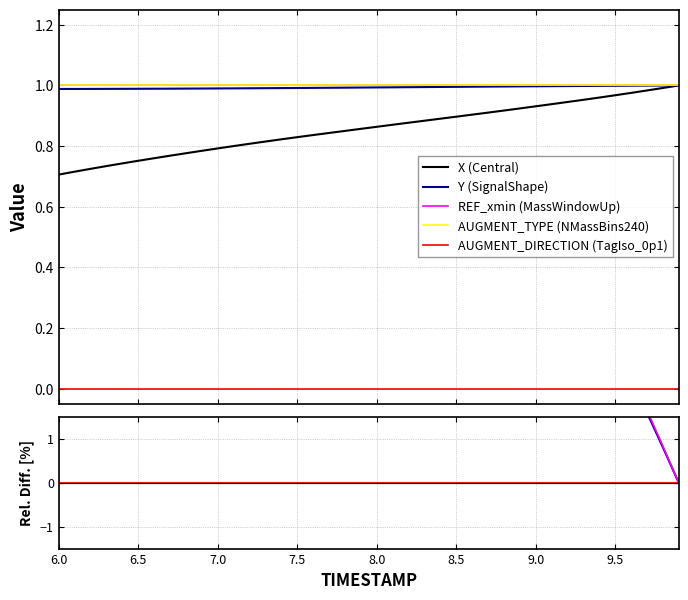

What is the sum of all Y (SignalShape) values?

544.0